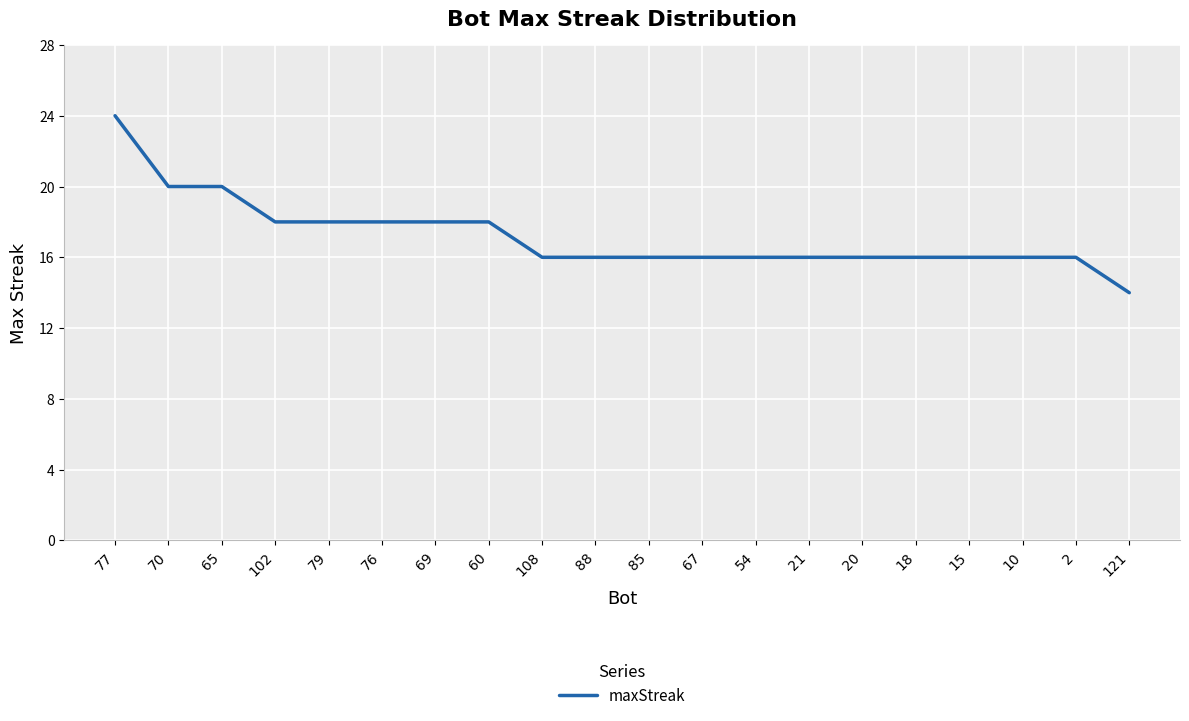

Reading left to right, extract all data points from this chart.

24	20	20	18	18	18	18	18	16	16	16	16	16	16	16	16	16	16	16	14